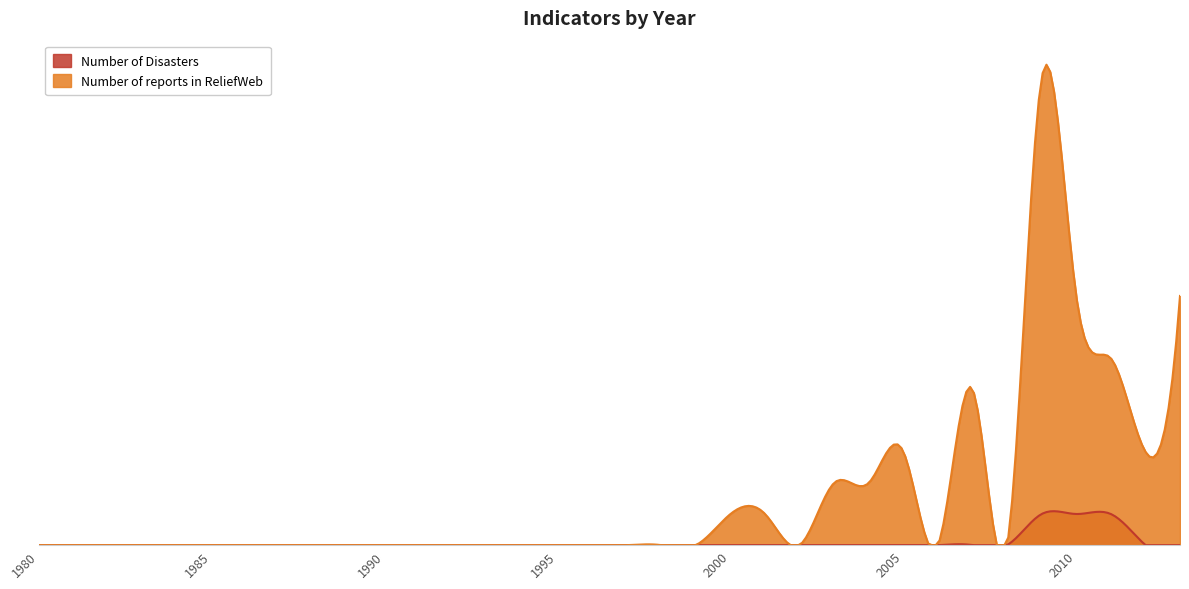

What is the average value of the Number of reports in ReliefWeb series?

2